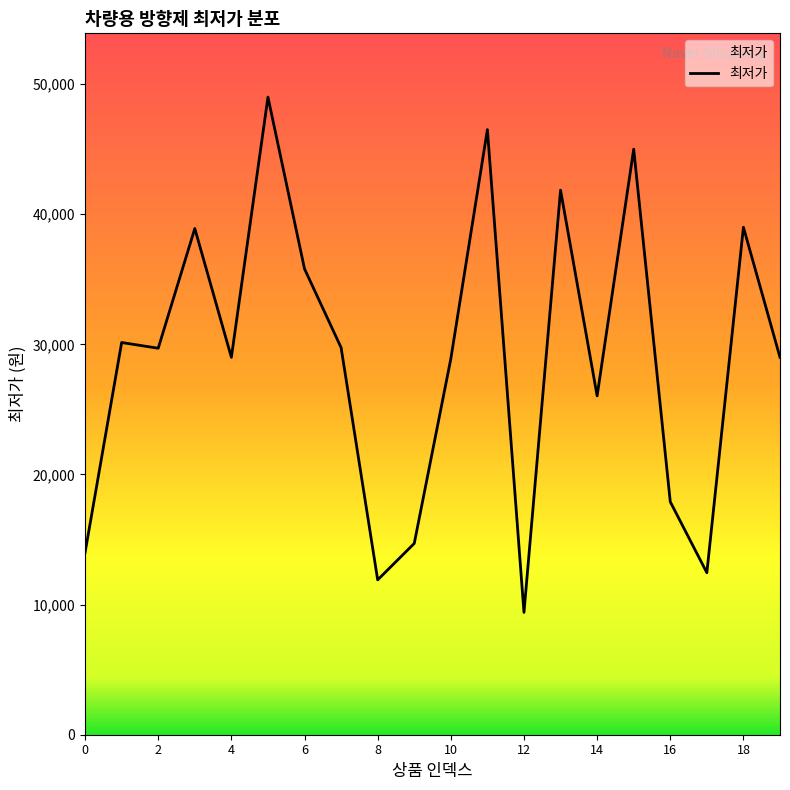

What is the difference between the maximum and minimum values?

39600